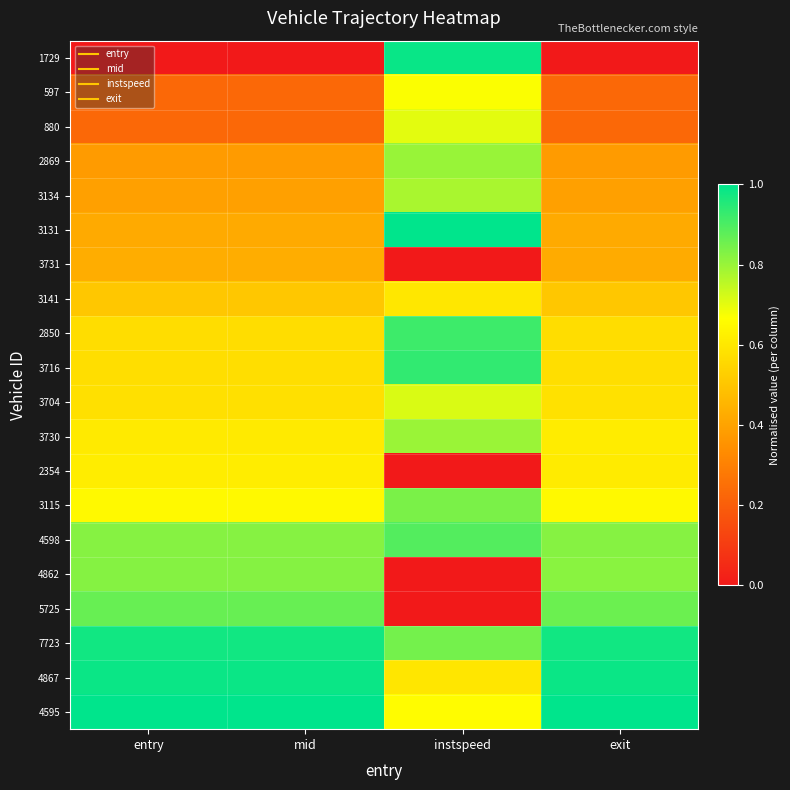

Reading left to right, what are all the values shown in this chart?

1729: entry=0.0	mid=0.0	instspeed=1.0	exit=0.0
597: entry=0.2	mid=0.2	instspeed=0.7	exit=0.2
880: entry=0.2	mid=0.2	instspeed=0.7	exit=0.2
2869: entry=0.4	mid=0.4	instspeed=0.8	exit=0.4
3134: entry=0.4	mid=0.4	instspeed=0.8	exit=0.4
3131: entry=0.4	mid=0.4	instspeed=1.0	exit=0.4
3731: entry=0.4	mid=0.4	instspeed=0.0	exit=0.4
3141: entry=0.5	mid=0.5	instspeed=0.6	exit=0.5
2850: entry=0.6	mid=0.6	instspeed=0.9	exit=0.6
3716: entry=0.6	mid=0.6	instspeed=0.9	exit=0.6
3704: entry=0.6	mid=0.6	instspeed=0.7	exit=0.6
3730: entry=0.6	mid=0.6	instspeed=0.8	exit=0.6
2354: entry=0.6	mid=0.6	instspeed=0.0	exit=0.6
3115: entry=0.6	mid=0.6	instspeed=0.8	exit=0.6
4598: entry=0.8	mid=0.8	instspeed=0.9	exit=0.8
4862: entry=0.8	mid=0.8	instspeed=0.0	exit=0.8
5725: entry=0.9	mid=0.9	instspeed=0.0	exit=0.9
7723: entry=1.0	mid=1.0	instspeed=0.8	exit=1.0
4867: entry=1.0	mid=1.0	instspeed=0.6	exit=1.0
4595: entry=1.0	mid=1.0	instspeed=0.7	exit=1.0